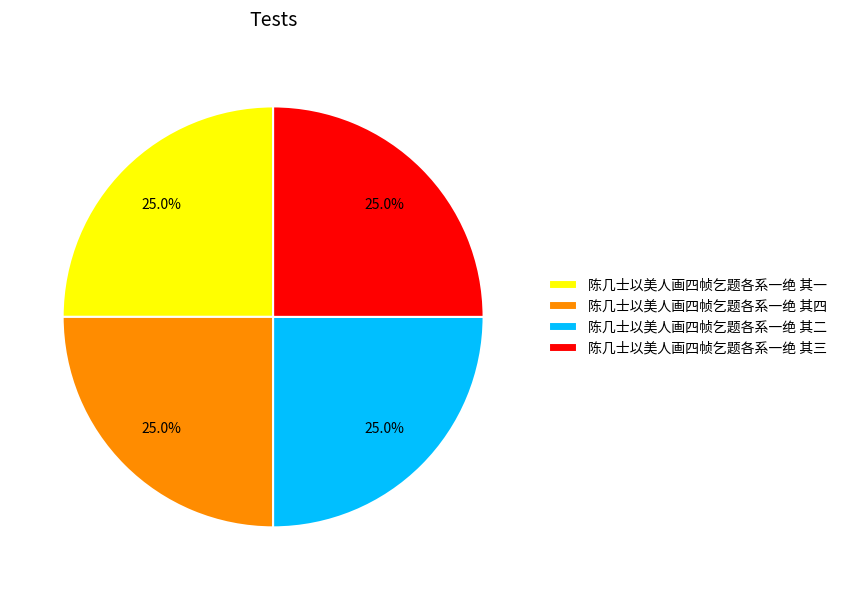

Combined, what portion of the pie is 陈几士以美人画四帧乞题各系一绝 其二 and 陈几士以美人画四帧乞题各系一绝 其四?

50.0%